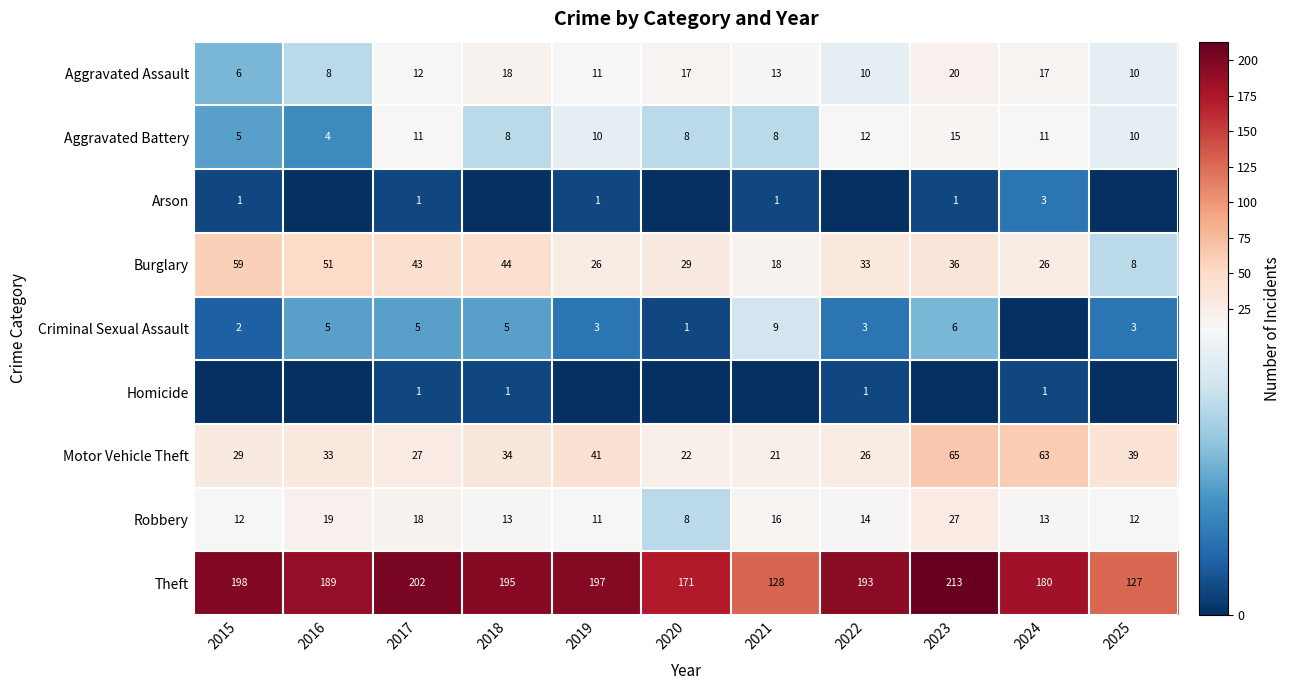

Which category has the highest value in the Burglary series?

2015